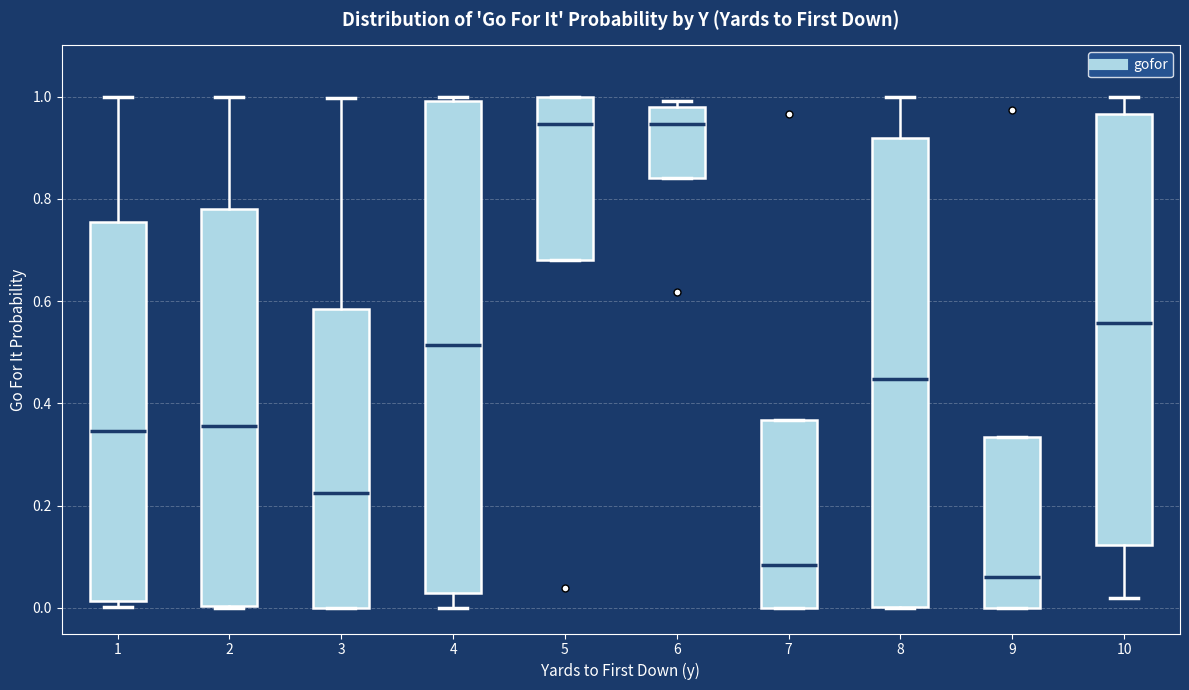

Where is the upper edge of the box at x = 10 on the y-axis? The values are not printed on the chart, so give them approximately, as read against the axis.

0.96